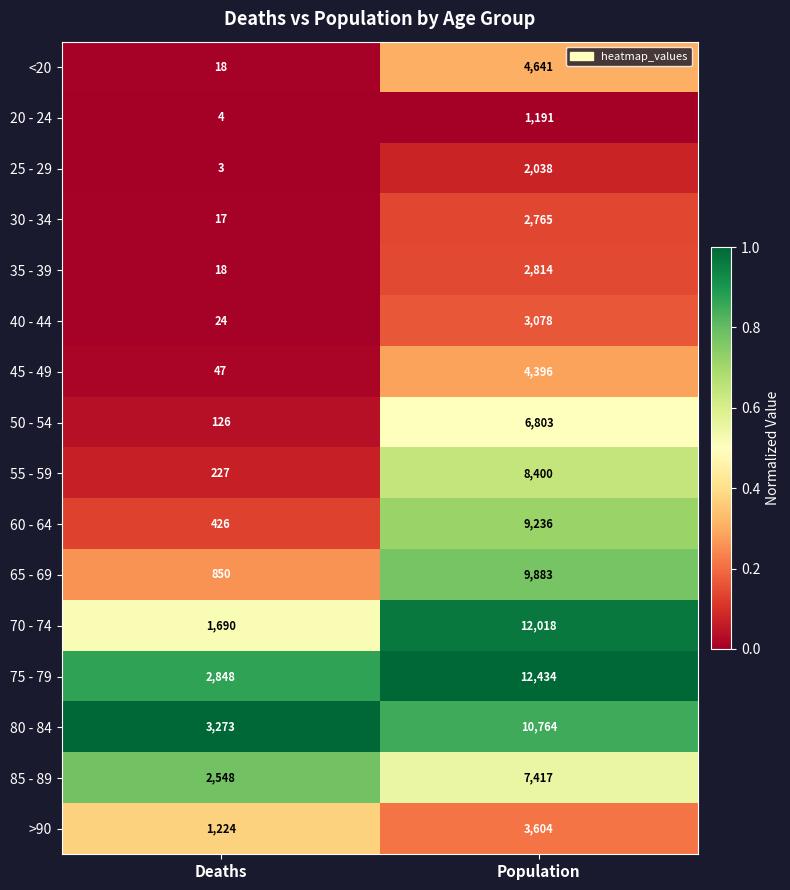

Is it true that 65 - 69 equals 5334 at Population?

False